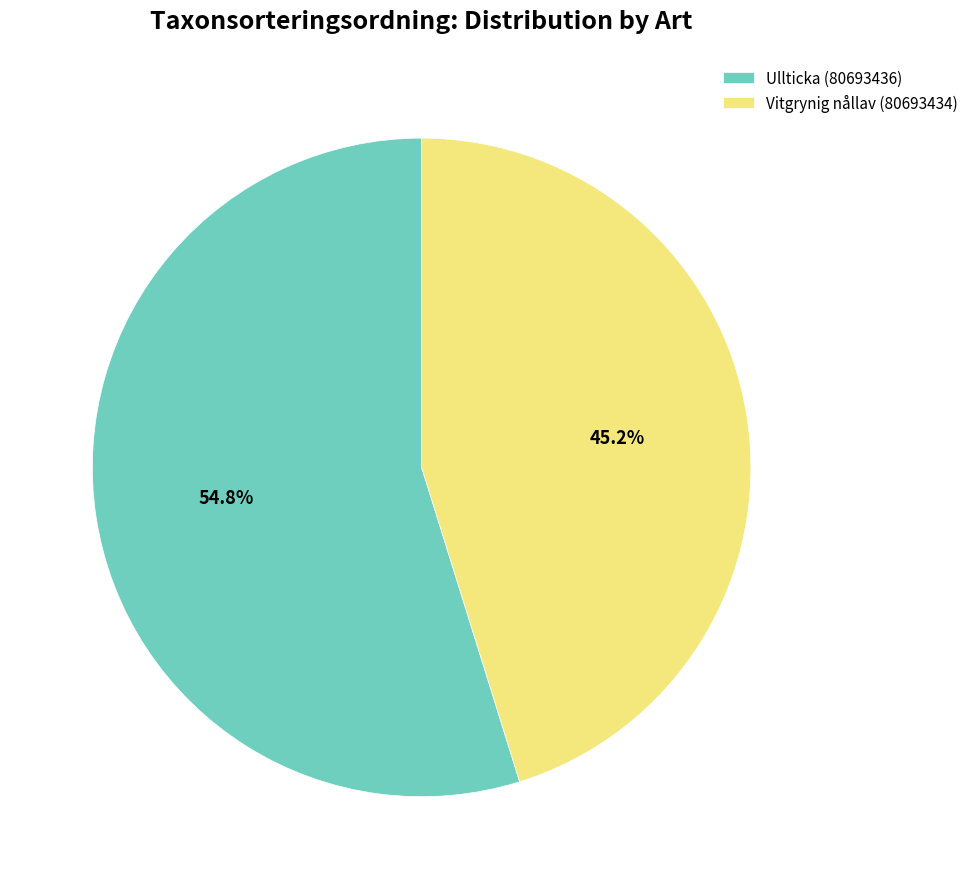

Rank the categories by value from highest to lowest.

Ullticka (80693436), Vitgrynig nållav (80693434)